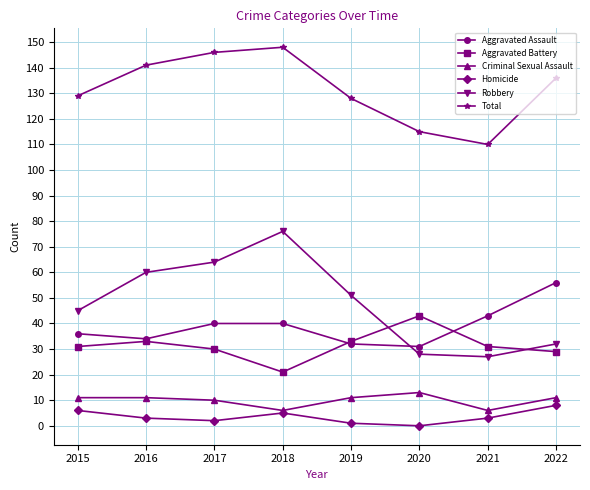

Is the value of Aggravated Assault at 2018 greater than the value of Aggravated Battery at 2018?

Yes